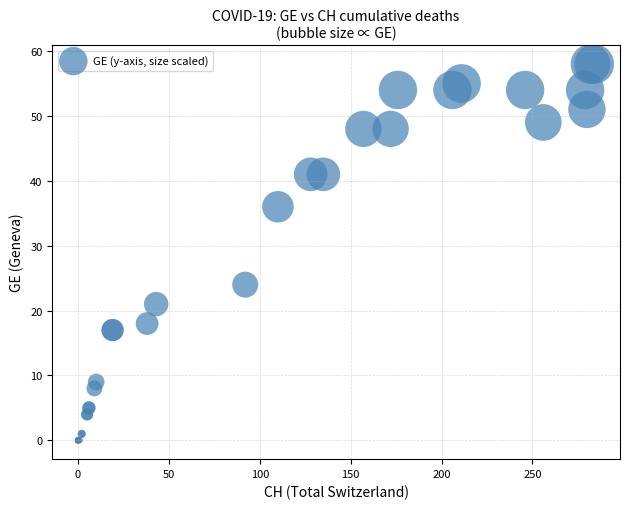

What Y value in the scatter plot is closest to 29?

24